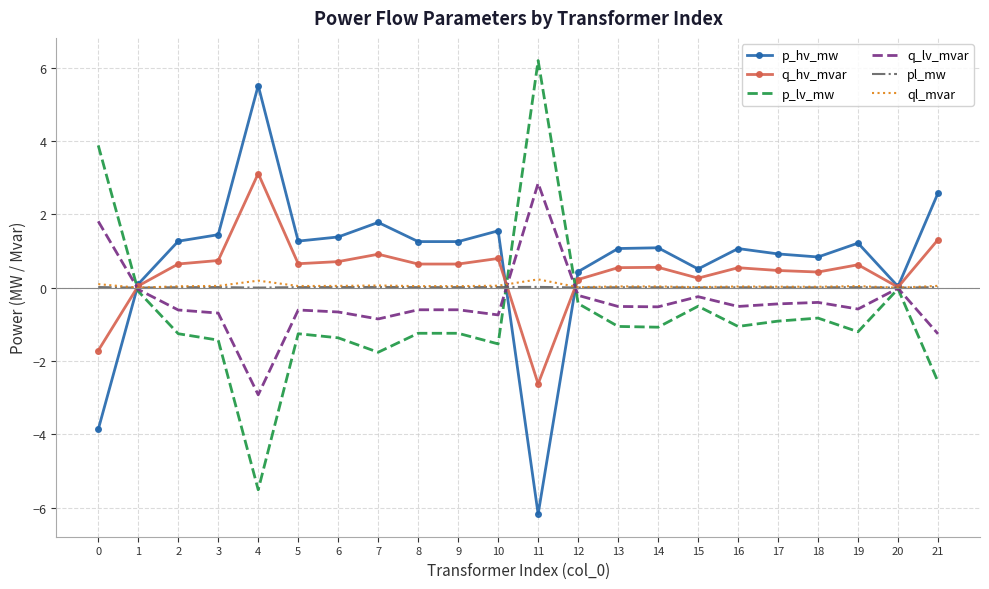

Which label corresponds to the smallest value in the chart?

11